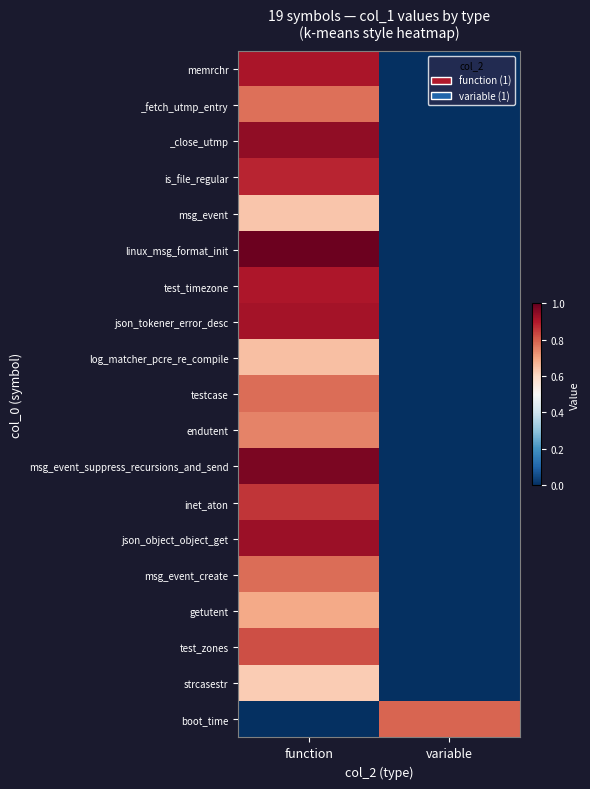

Reading left to right, what are all the values shown in this chart?

memrchr: function=0.9	variable=0.0
_fetch_utmp_entry: function=0.8	variable=0.0
_close_utmp: function=0.9	variable=0.0
is_file_regular: function=0.9	variable=0.0
msg_event: function=0.6	variable=0.0
linux_msg_format_init: function=1.0	variable=0.0
test_timezone: function=0.9	variable=0.0
json_tokener_error_desc: function=0.9	variable=0.0
log_matcher_pcre_re_compile: function=0.7	variable=0.0
testcase: function=0.8	variable=0.0
endutent: function=0.7	variable=0.0
msg_event_suppress_recursions_and_send: function=1.0	variable=0.0
inet_aton: function=0.9	variable=0.0
json_object_object_get: function=0.9	variable=0.0
msg_event_create: function=0.8	variable=0.0
getutent: function=0.7	variable=0.0
test_zones: function=0.8	variable=0.0
strcasestr: function=0.6	variable=0.0
boot_time: function=0.0	variable=0.8